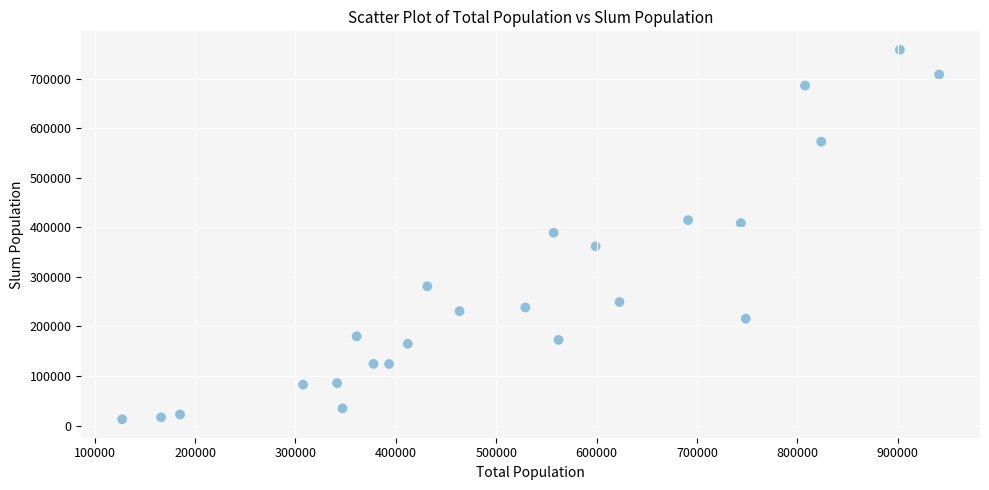

What is the range of X values (max minus min)?

814076